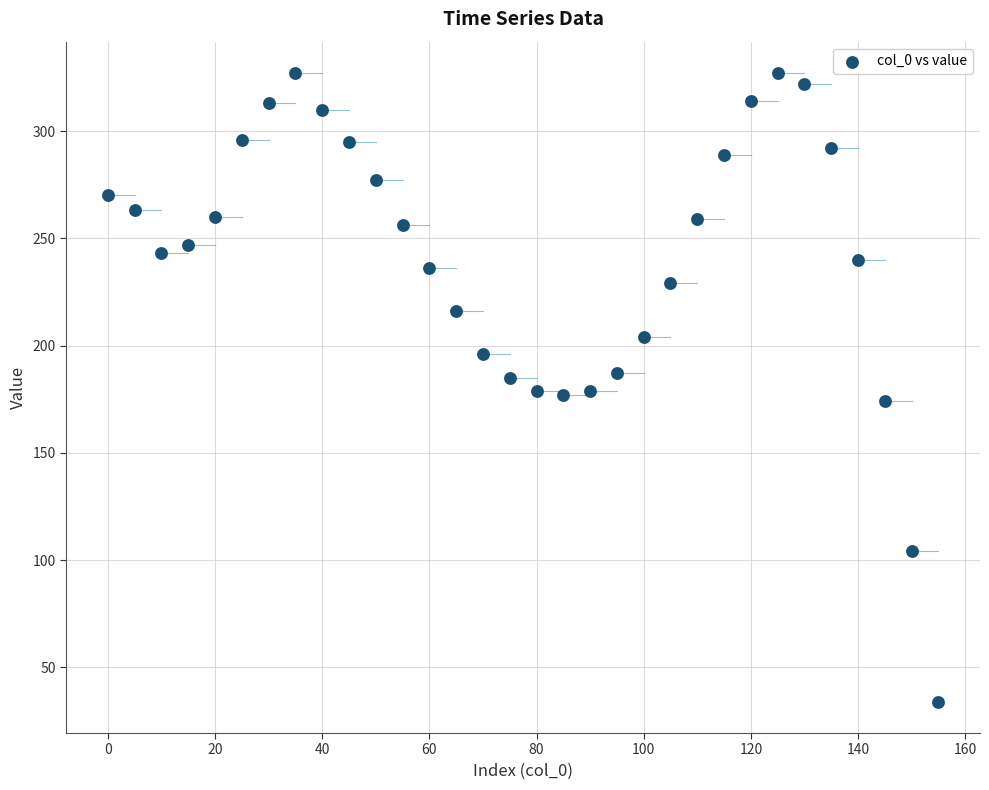

What is the range of X values (max minus min)?

155